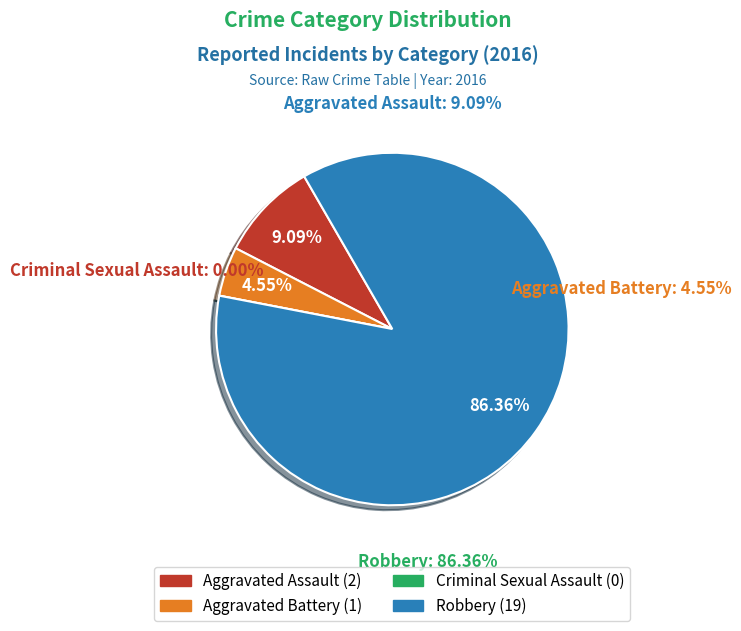

The Aggravated Battery slice represents 1% of the pie. True or false?

False